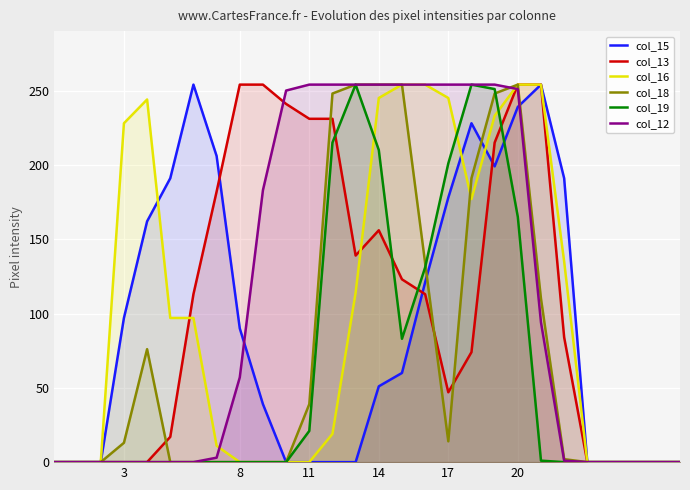

After their last crossing, which series has the higher values: col_19 or col_18?

col_18